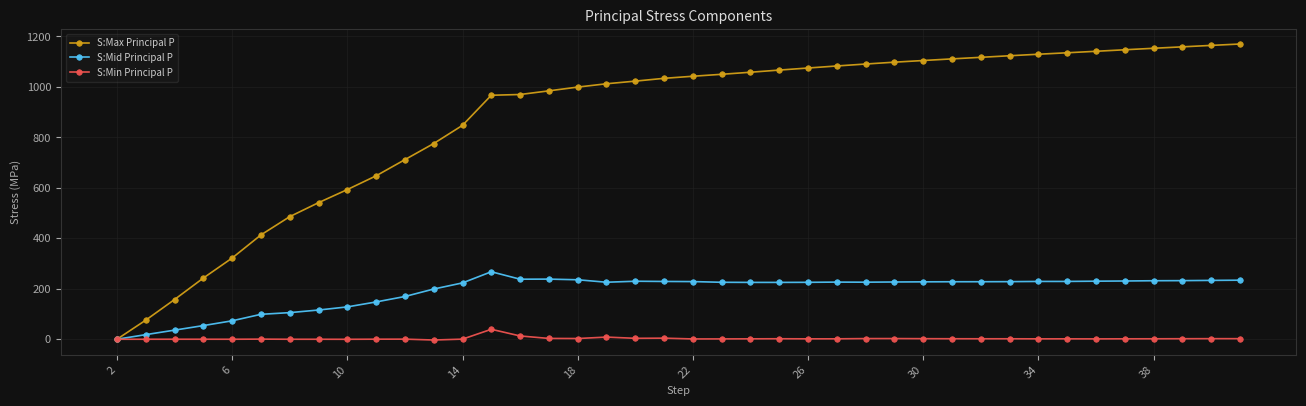

What is the highest value of the S:Mid Principal P series?

267.5